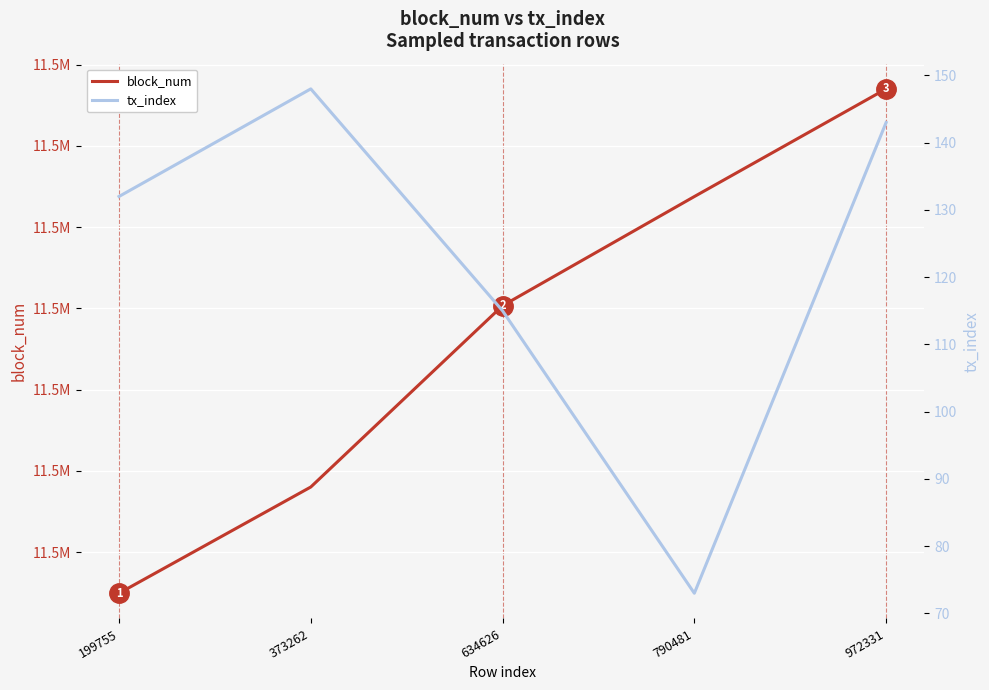

Which series has the widest spread of values?

block_num